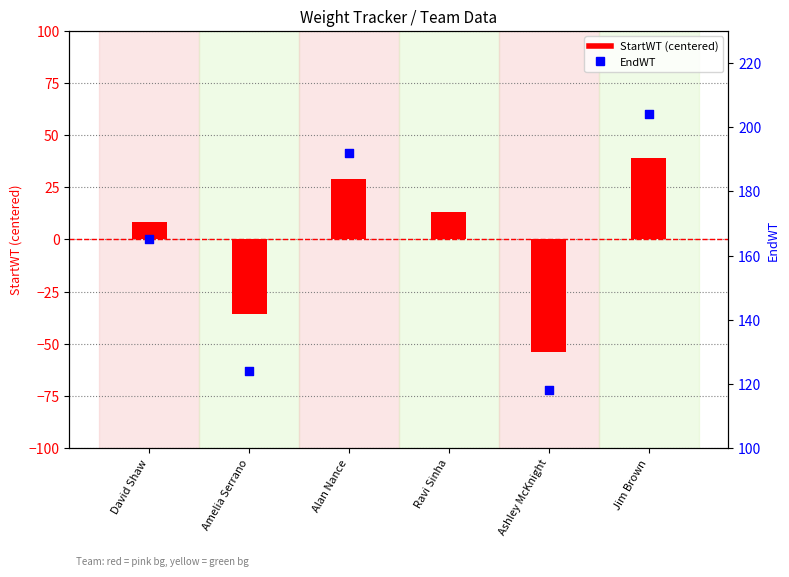

What is the total value across all series at Amelia Serrano?

88.2